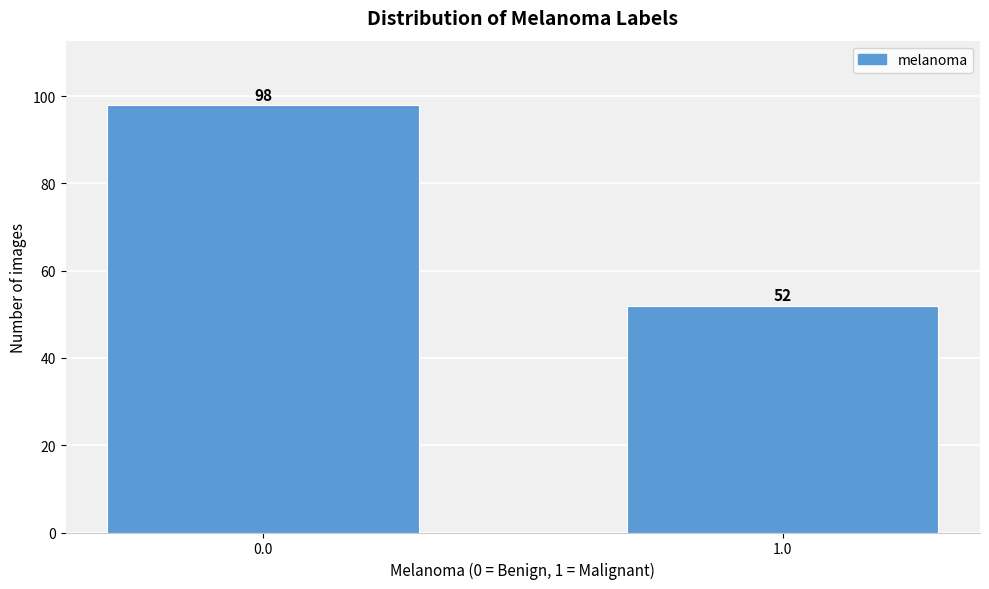

Reading left to right, transcribe all the data shown in this chart.

0.0=98	1.0=52